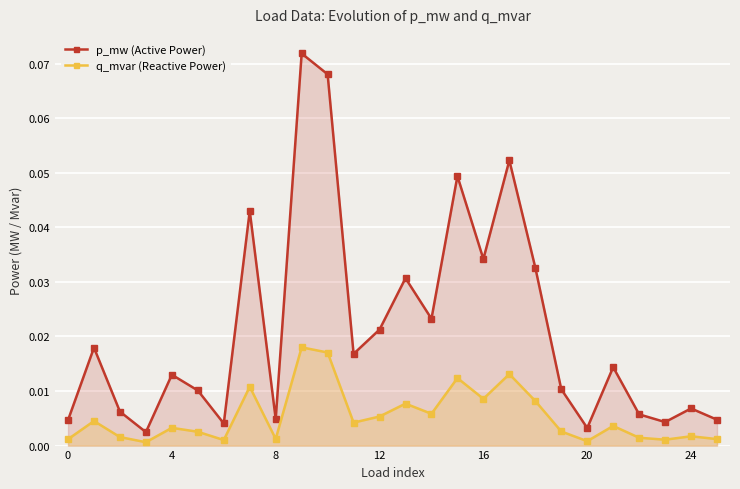

Rank the series by their maximum value, from highest to lowest.

p_mw (Active Power), q_mvar (Reactive Power)